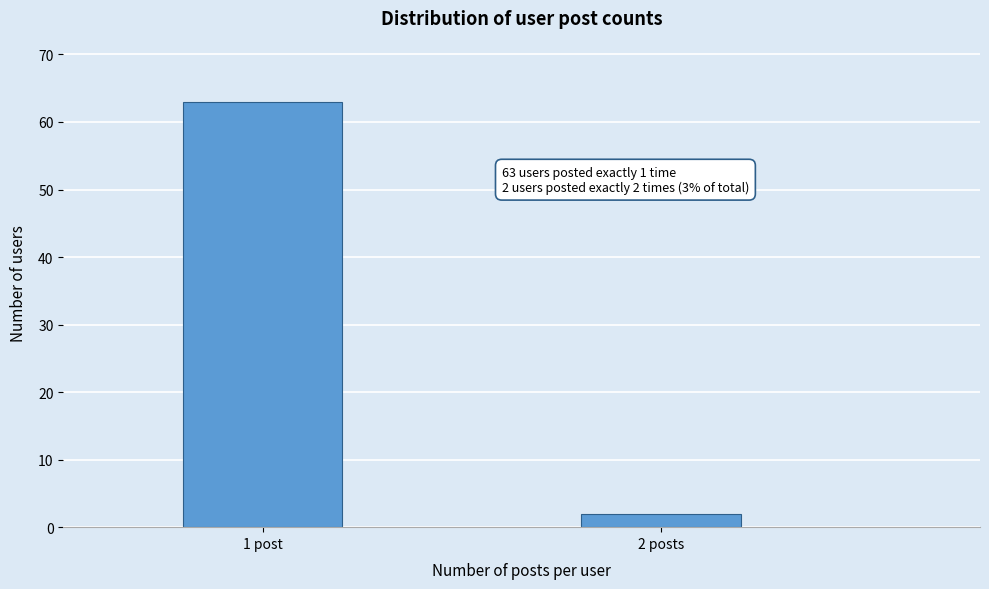

Reading left to right, extract all data points from this chart.

63	2